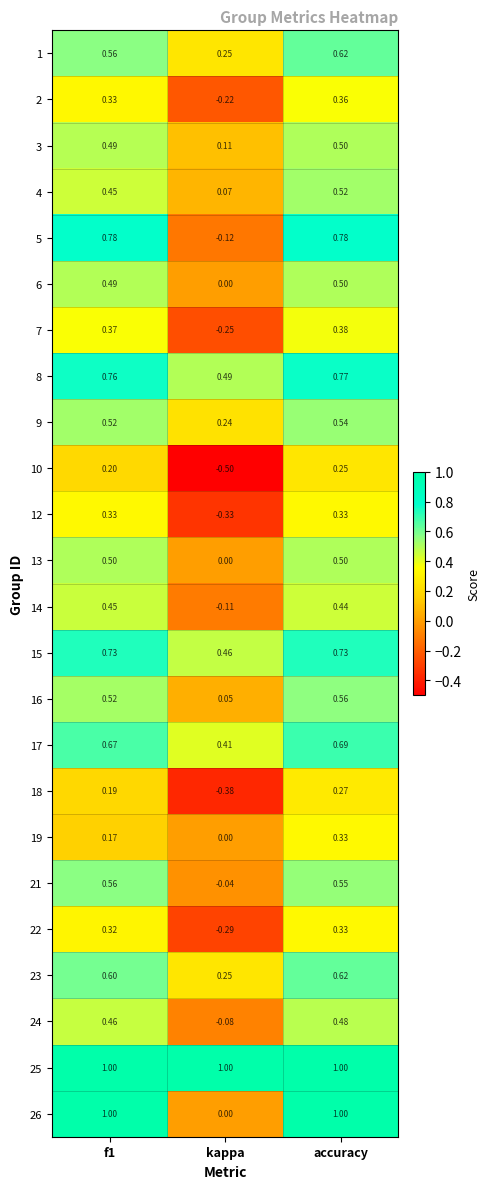

Which series has the widest spread of values?

26